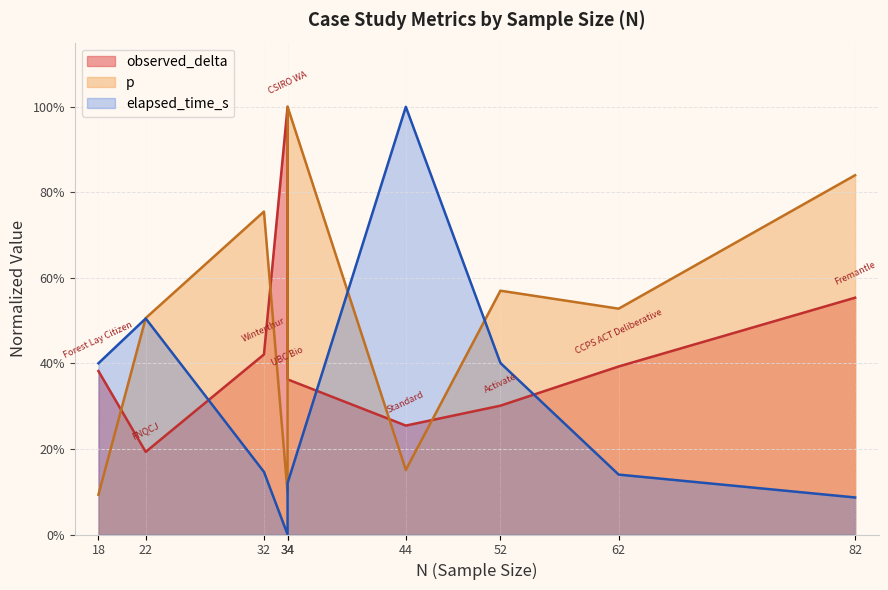

Reading left to right, extract all data points from this chart.

observed_delta: 18=0.4	22=0.2	32=0.4	34=1.0	34=0.4	44=0.3	52=0.3	62=0.4	82=0.6
p: 18=0.1	22=0.5	32=0.8	34=0.1	34=1.0	44=0.2	52=0.6	62=0.5	82=0.8
elapsed_time_s: 18=0.4	22=0.5	32=0.1	34=0.0	34=0.1	44=1.0	52=0.4	62=0.1	82=0.1